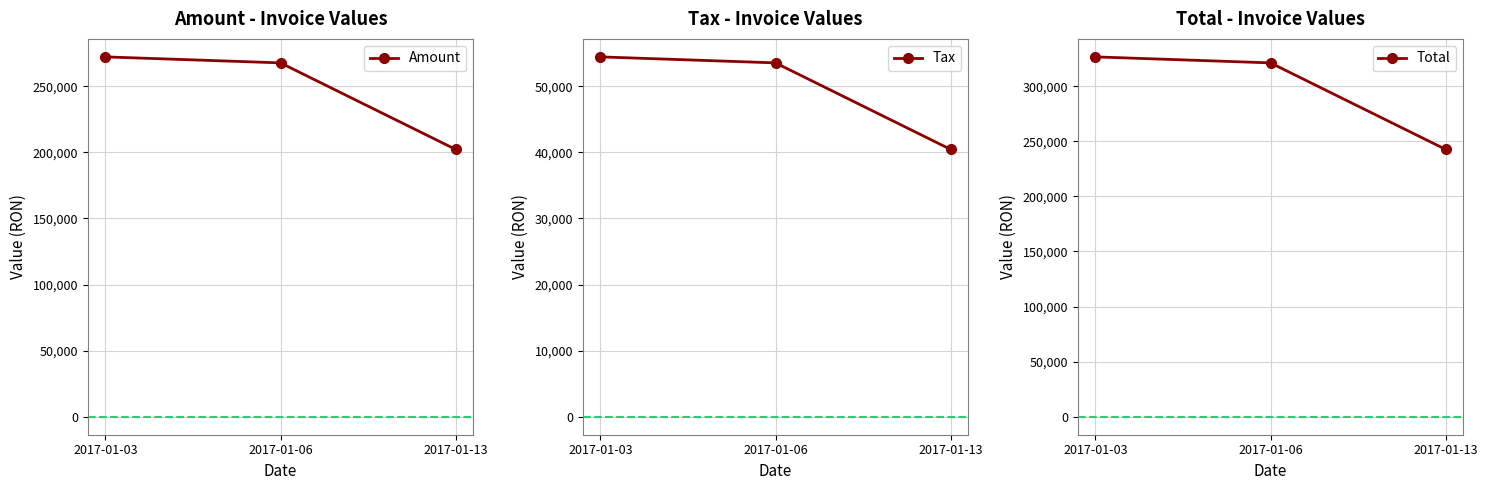

At which label is Total closest to 284629?

2017-01-06